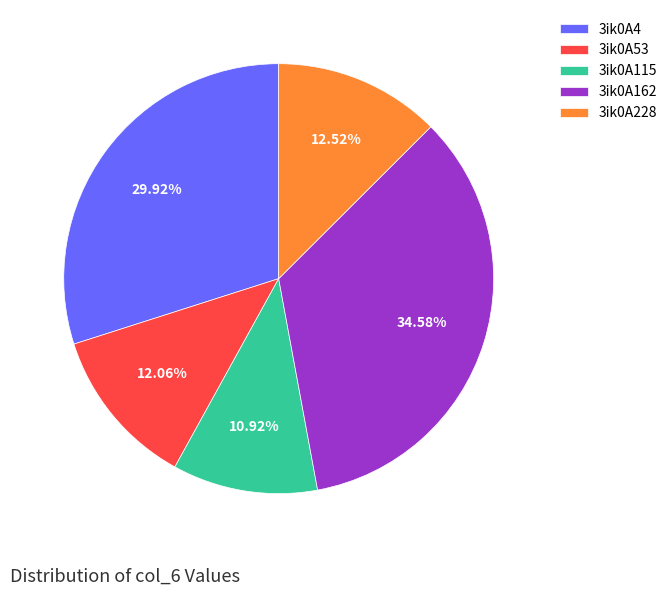

Combined, do 3ik0A115 and 3ik0A4 account for over 50%?

No